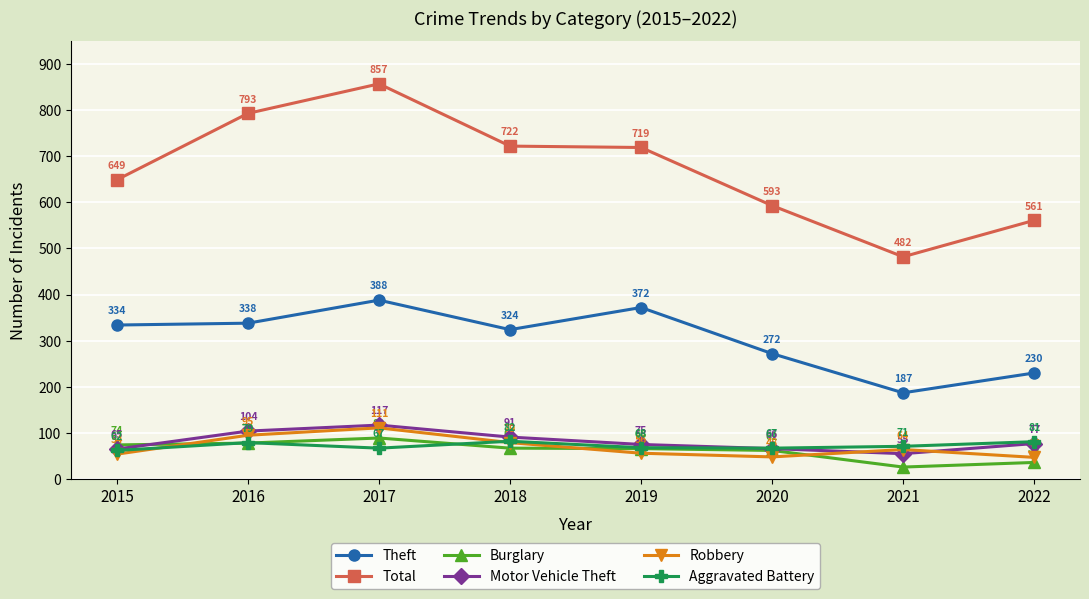

What is the total value across all series at 2019?

1356